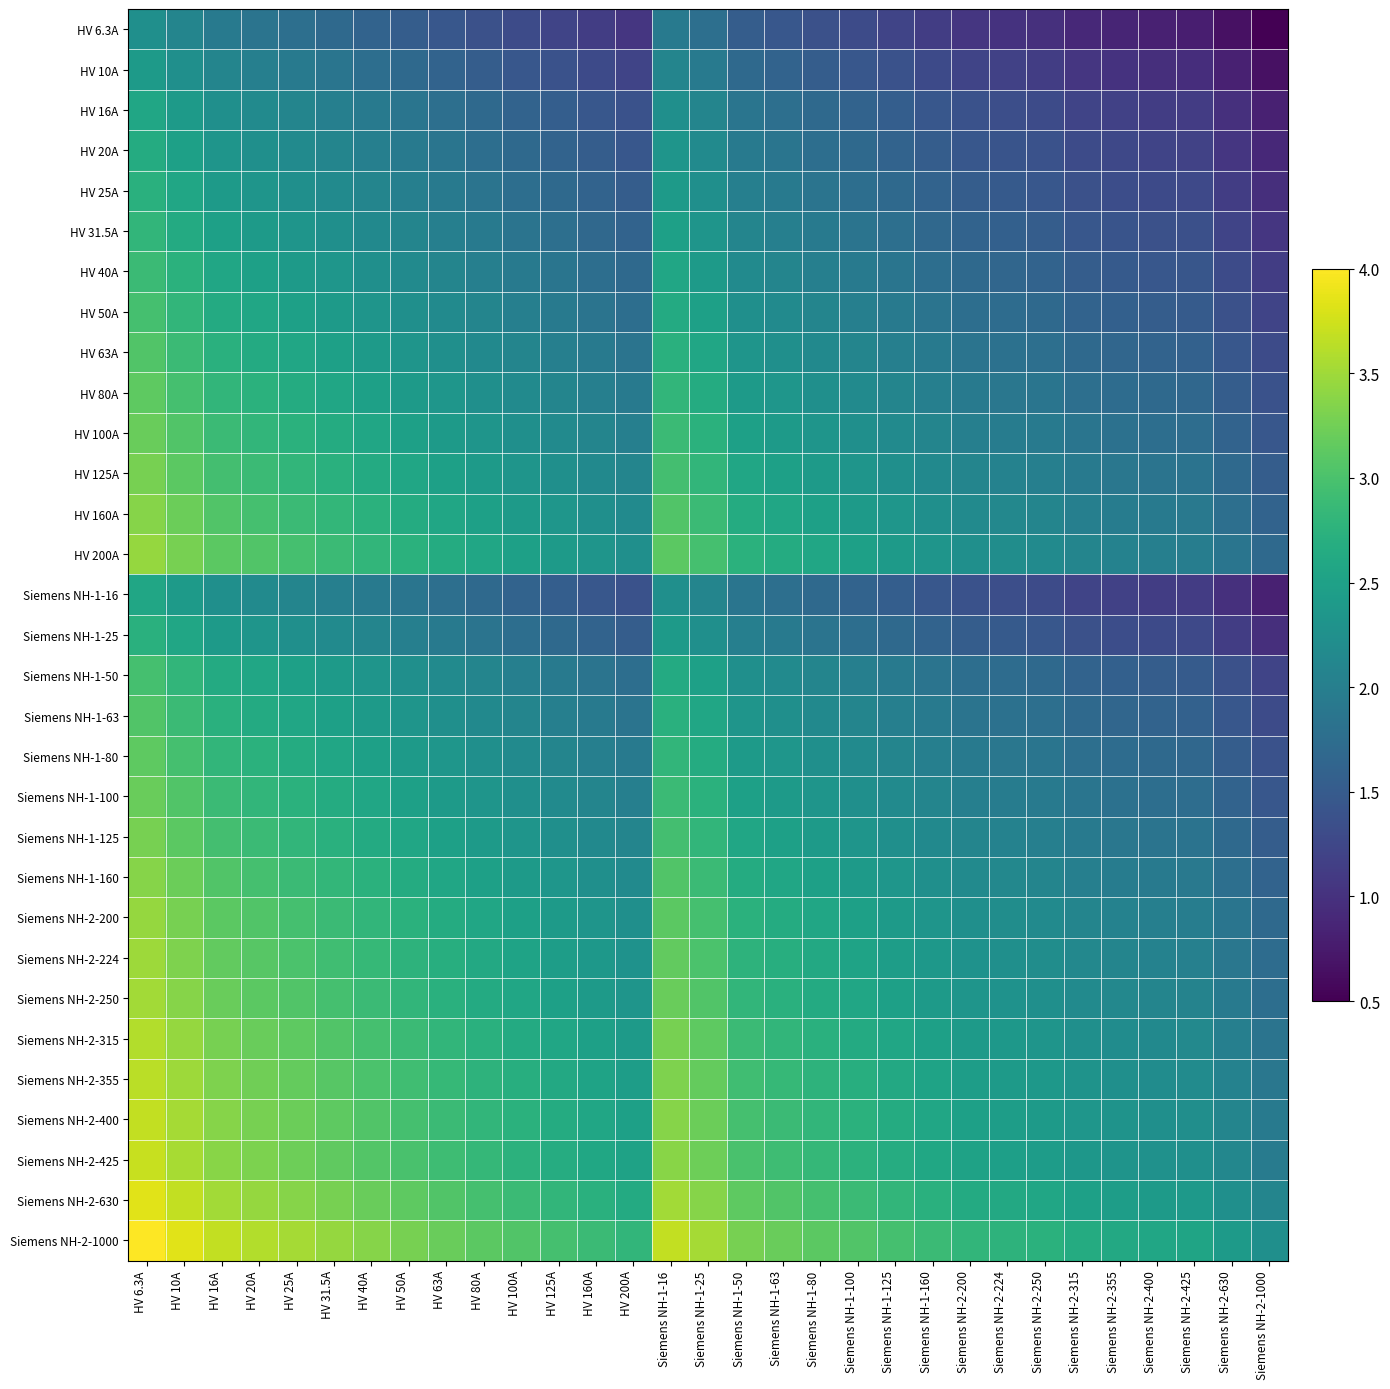

What is the total value across all series at HV 80A?

70.7